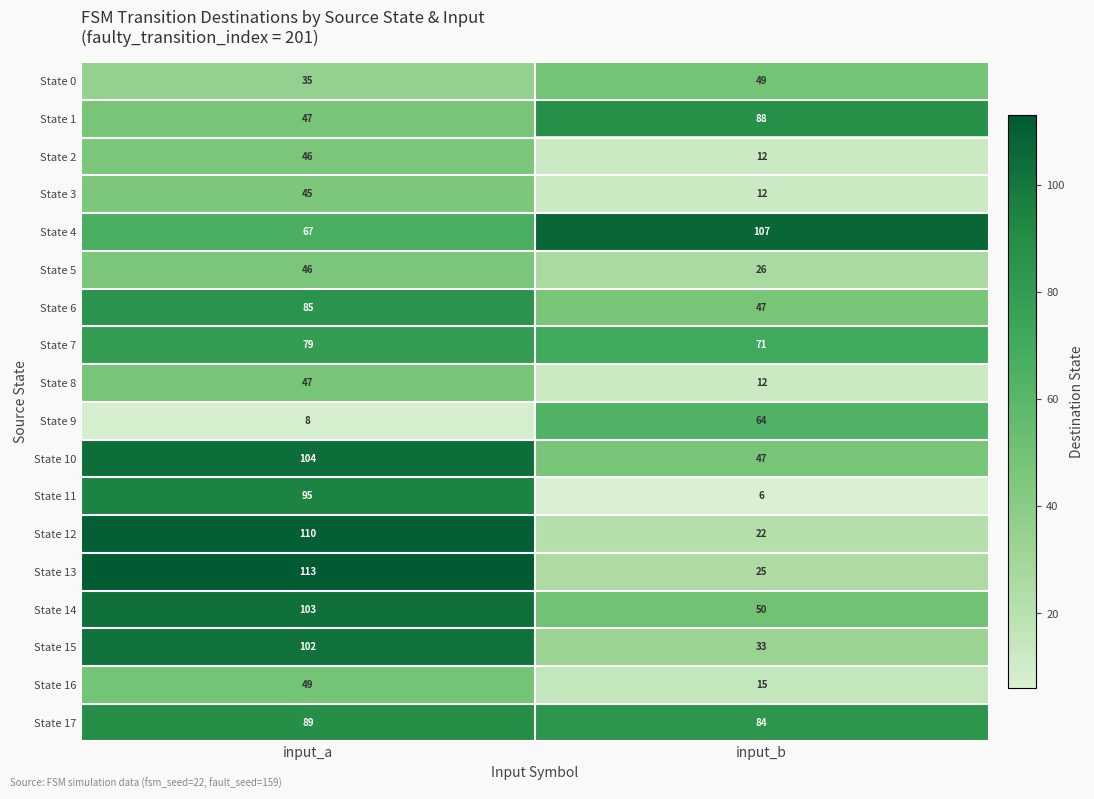

List the labels in order of State 5 value, largest first.

input_a, input_b